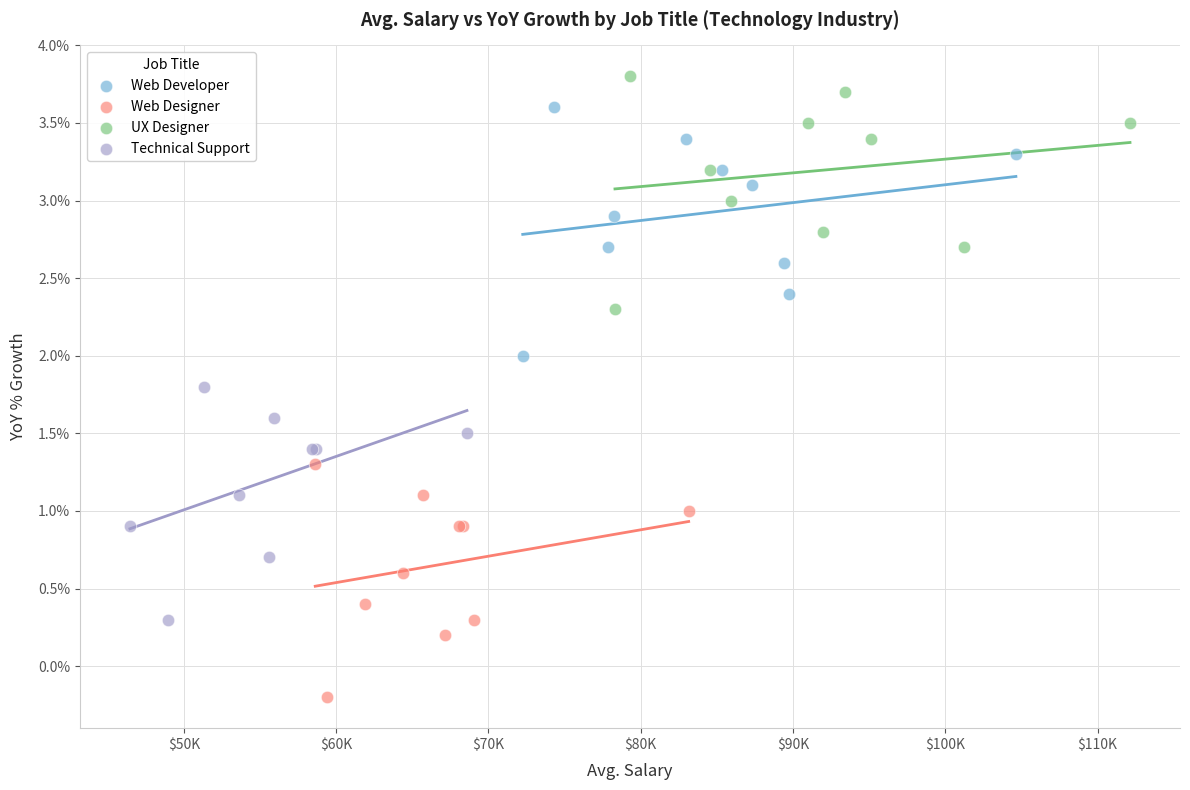

What are all the series names shown in the legend?

Web Developer, Web Designer, UX Designer, Technical Support